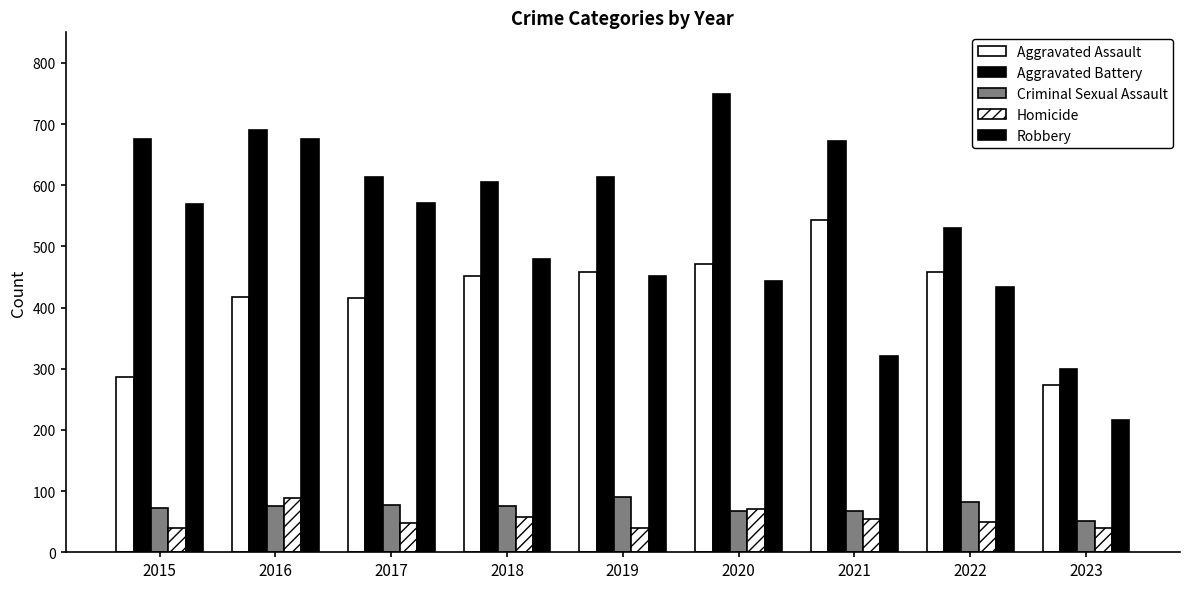

How many bars are there in total?

45